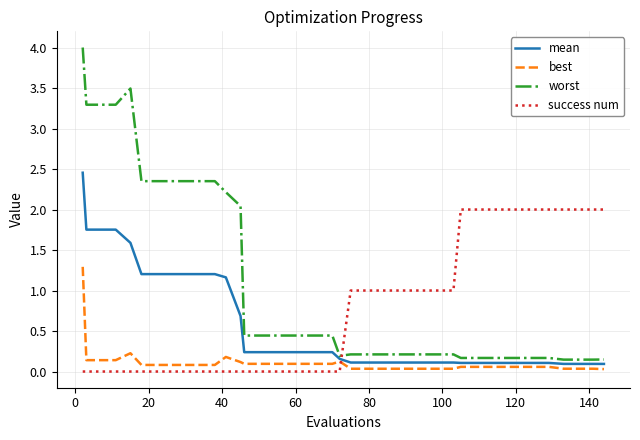

Which series has the widest spread of values?

worst